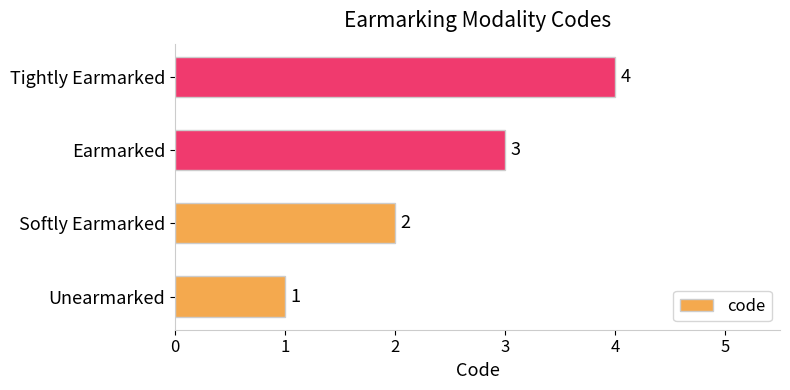

Where is the data nearest to the value 2?

Softly Earmarked